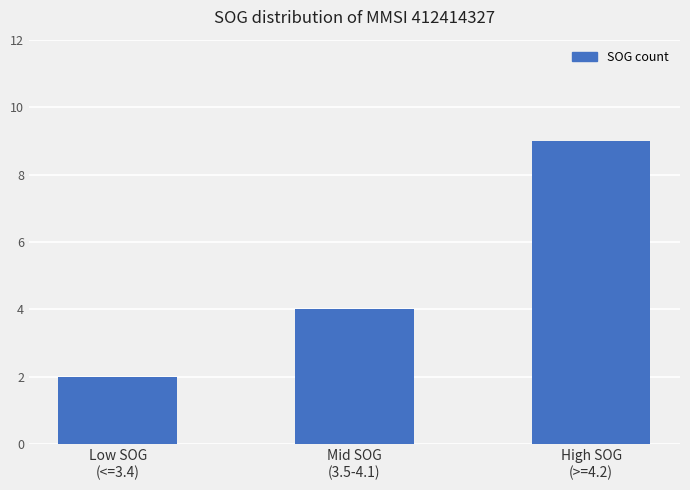

How many values are between 2 and 9?

3